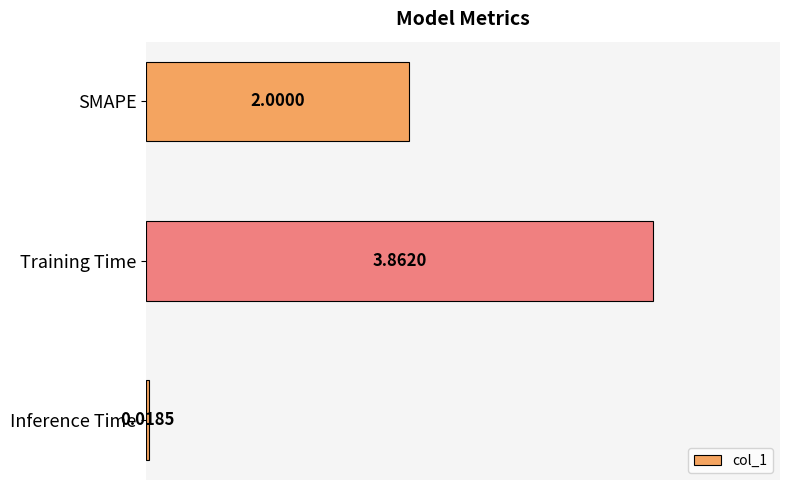

What is the difference between the maximum and minimum values?

3.8